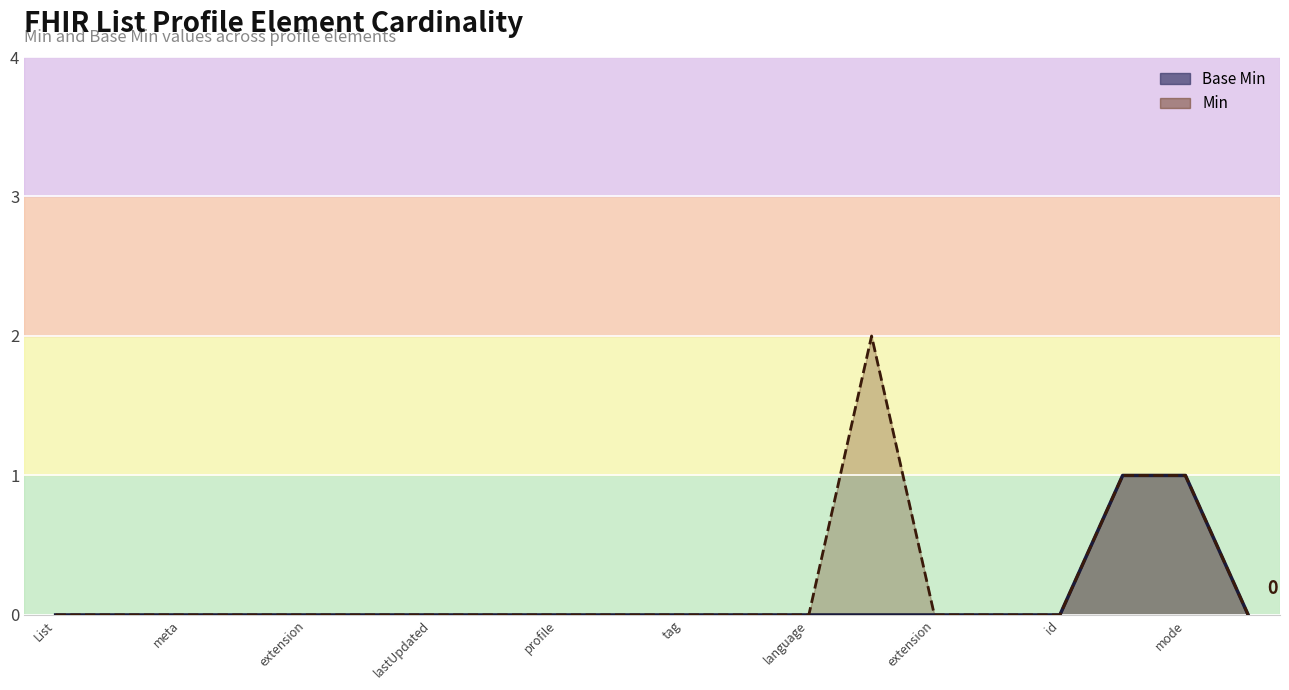

The Base Min line series shows 0 at List. True or false?

False